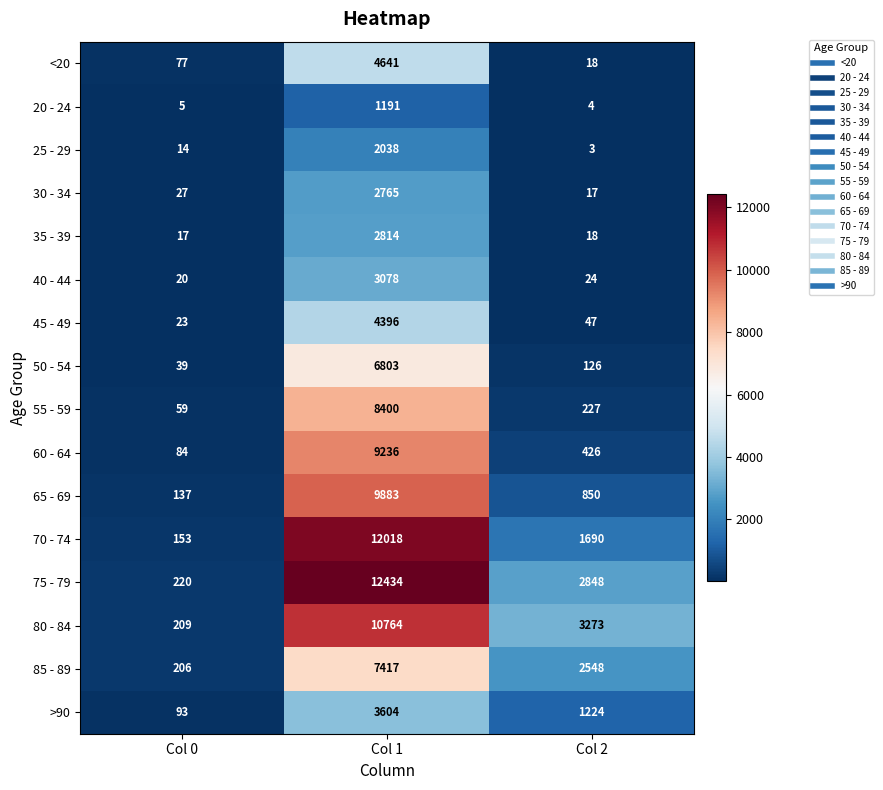

At which category is the sum across all series the highest?

Col 1